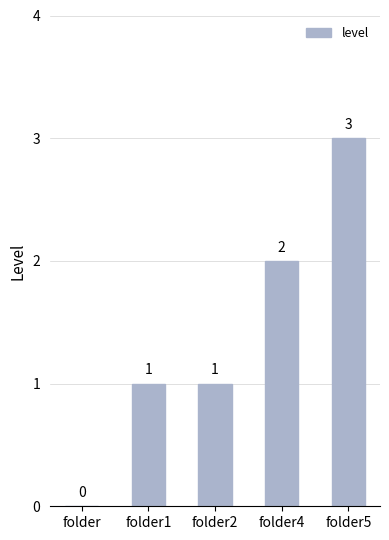

How many distinct data groups are displayed?

1